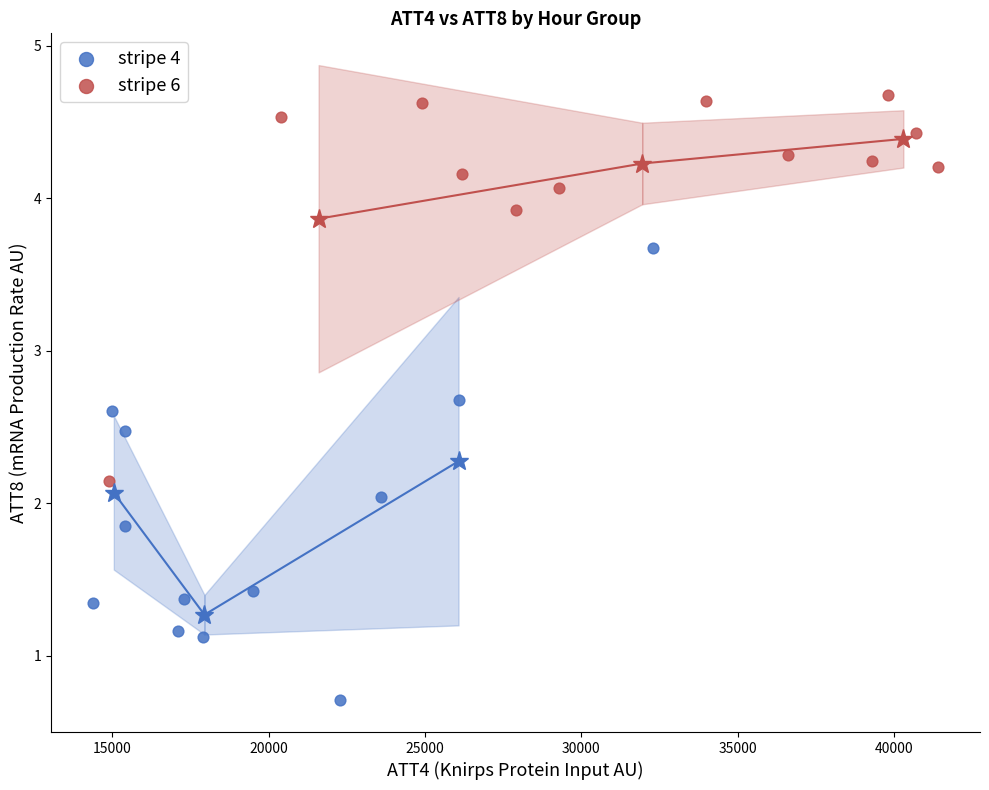

Which series contains the highest Y value?

stripe 6